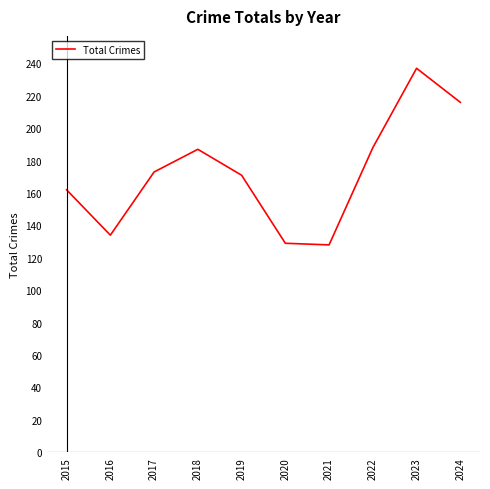

Does the chart display data point markers on the line(s)?

No